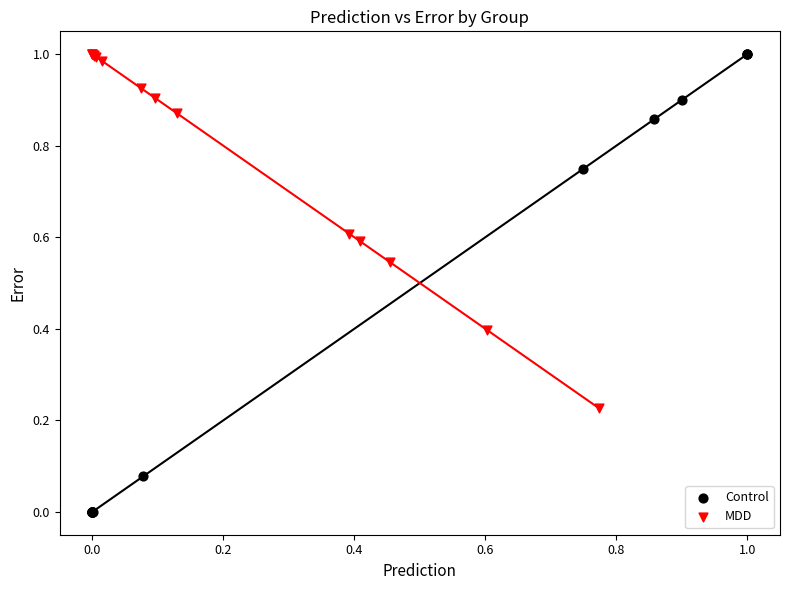

What are all the series names shown in the legend?

Control, MDD